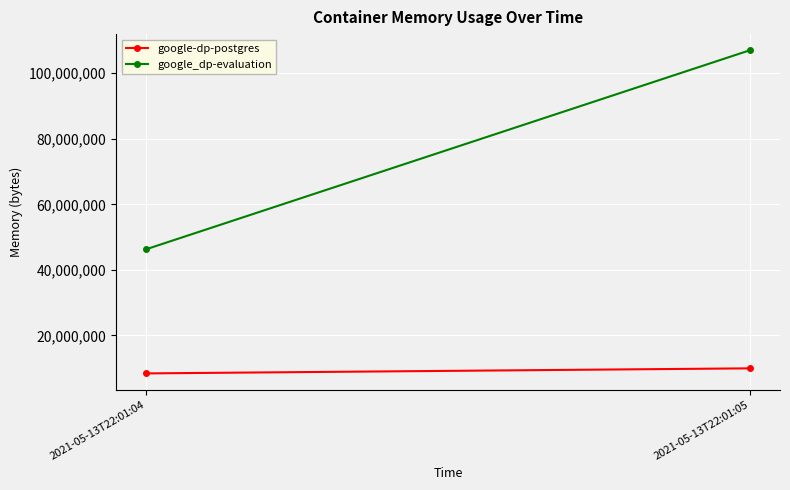

What is the difference between the highest and lowest values at 2021-05-13T22:01:04?

37904384